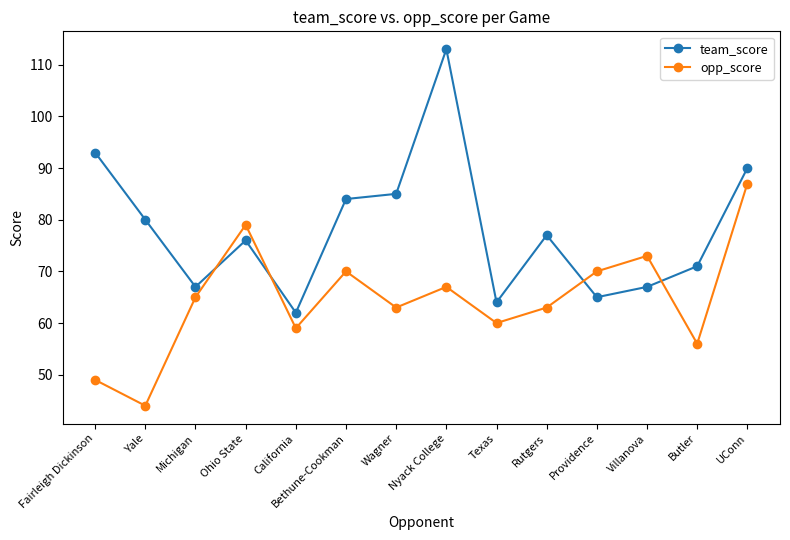

What is the difference between the team_score values at California and Texas?

2